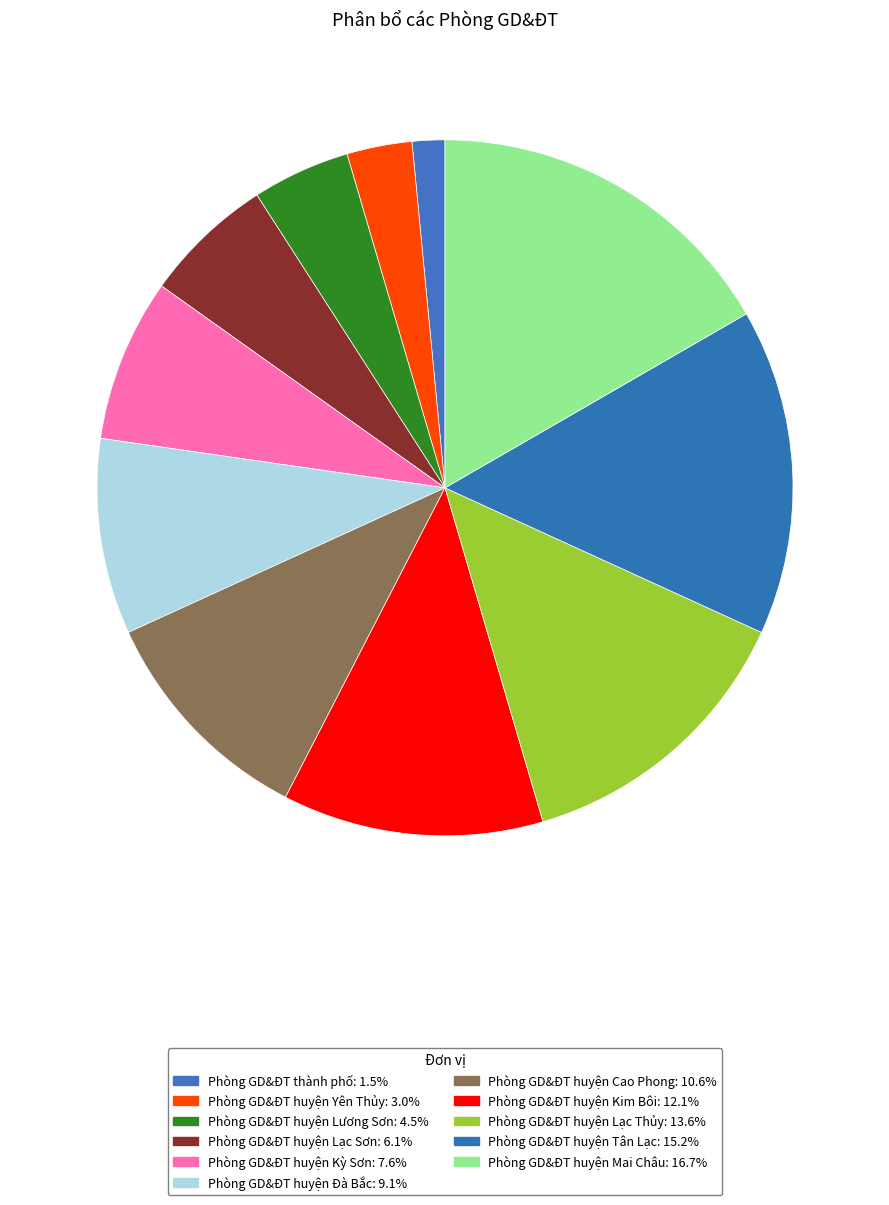

Count the number of slices in the pie.

11